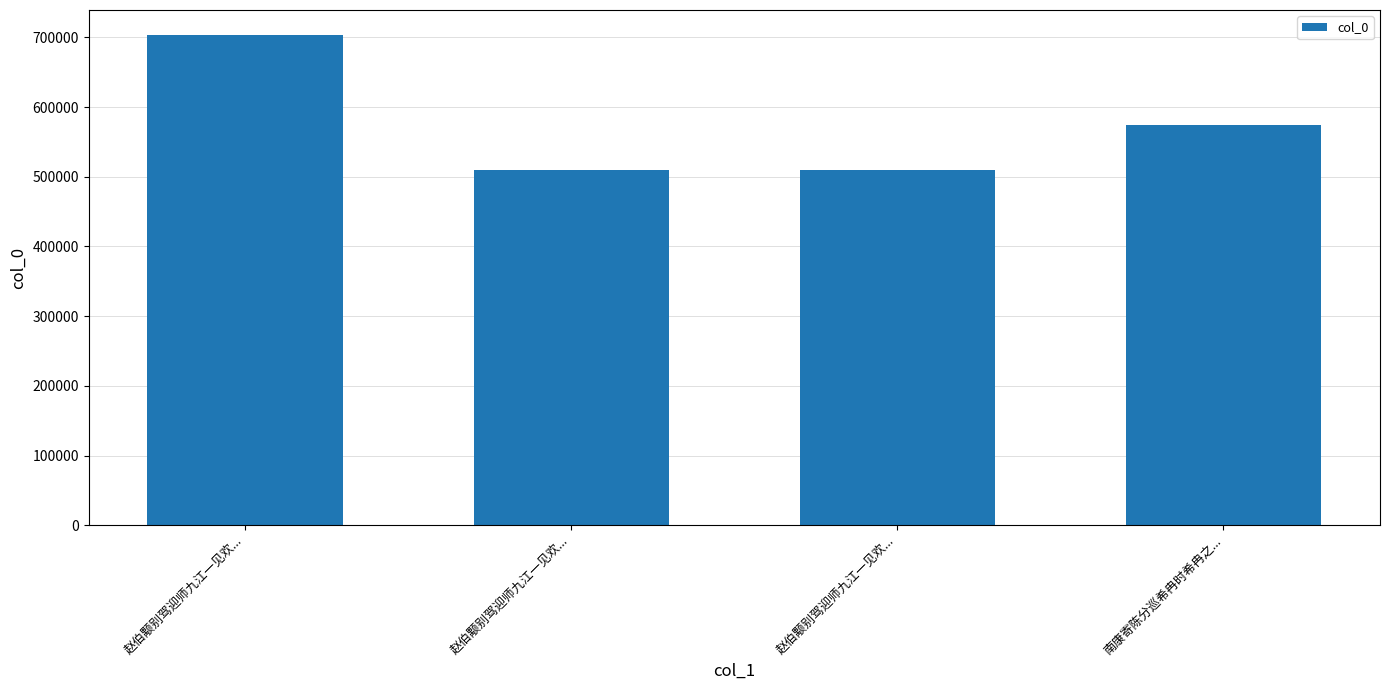

What is the difference between the second highest and second lowest values?

64744